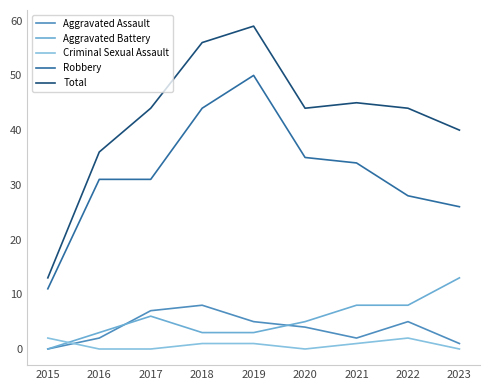

At which category does Robbery reach its first local peak?

2019